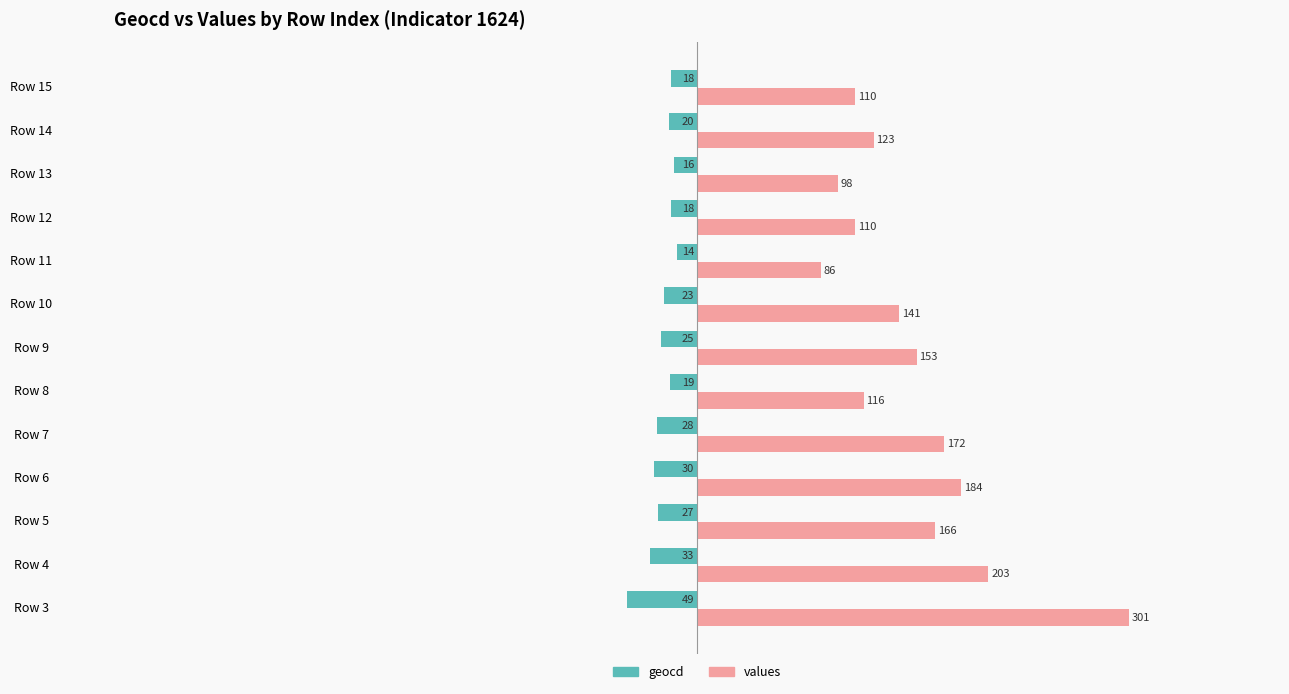

What is the total value across all series at Row 8?

97